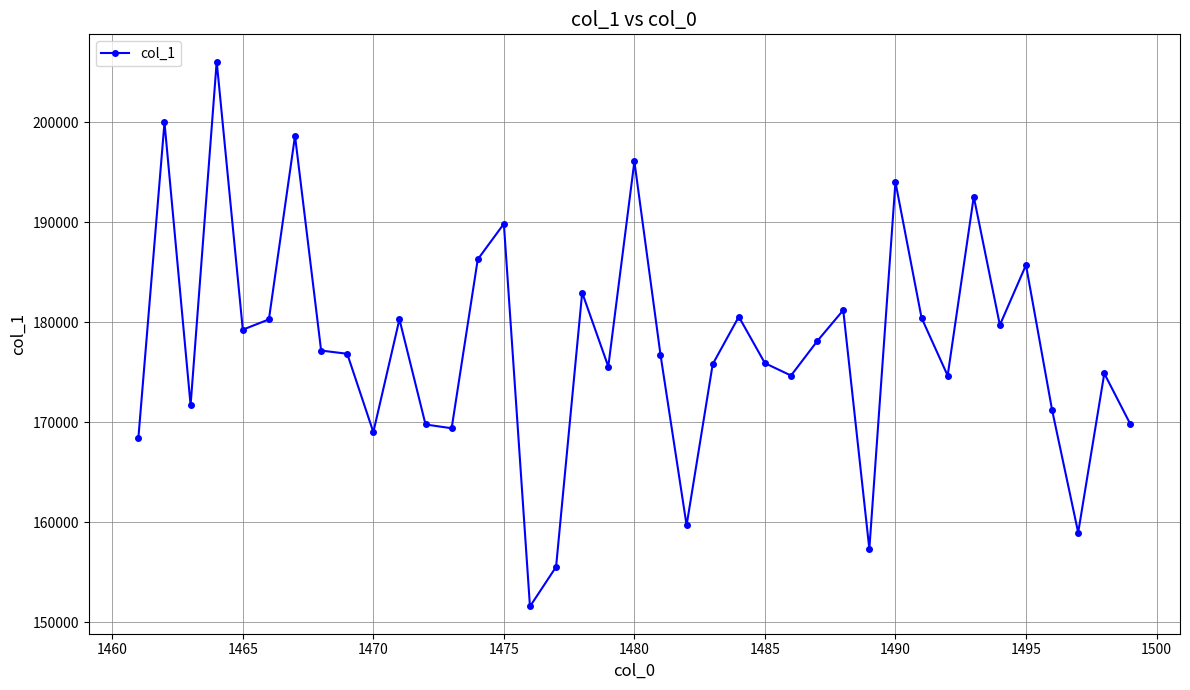

Does the chart display data point markers on the line(s)?

Yes